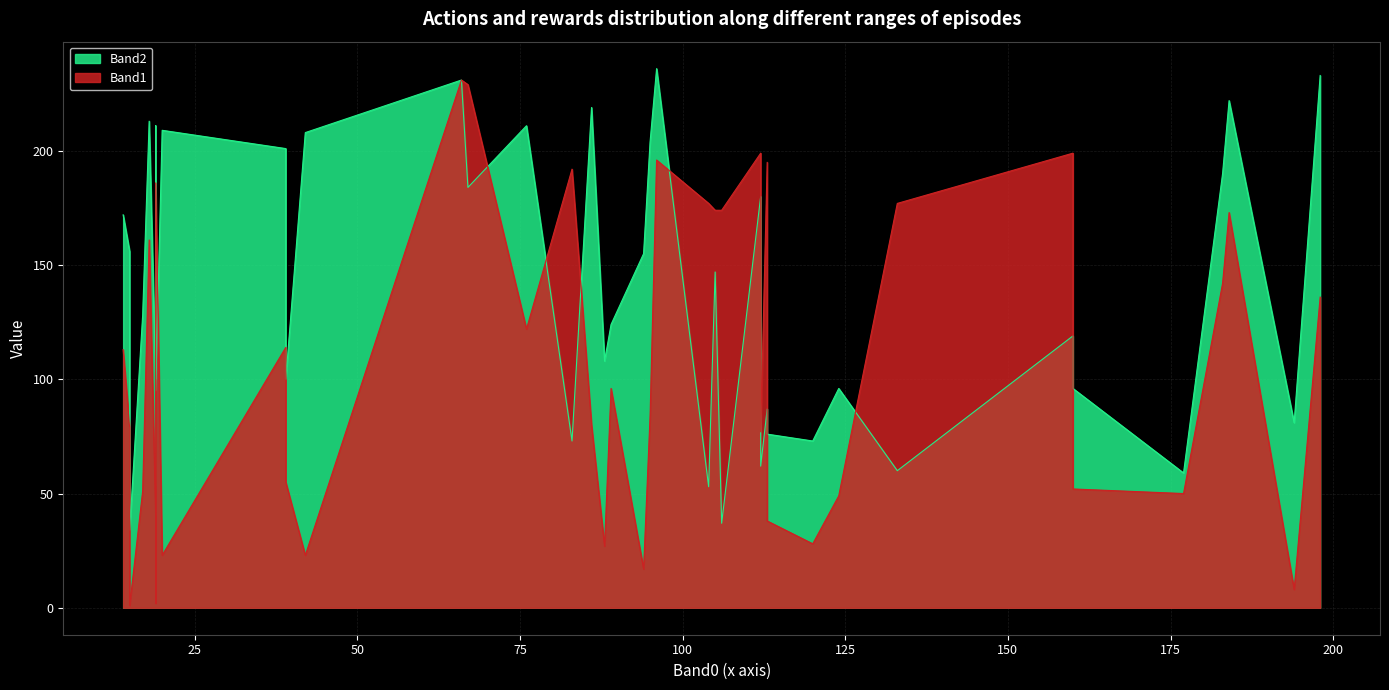

Rank the categories by Band1 value from lowest to highest.

15, 19, 194, 94, 42, 20, 88, 120, 113, 19, 124, 177, 19, 17, 160, 39, 112, 15, 86, 95, 89, 14, 39, 76, 198, 183, 18, 184, 105, 106, 104, 133, 19, 83, 113, 96, 112, 160, 67, 66